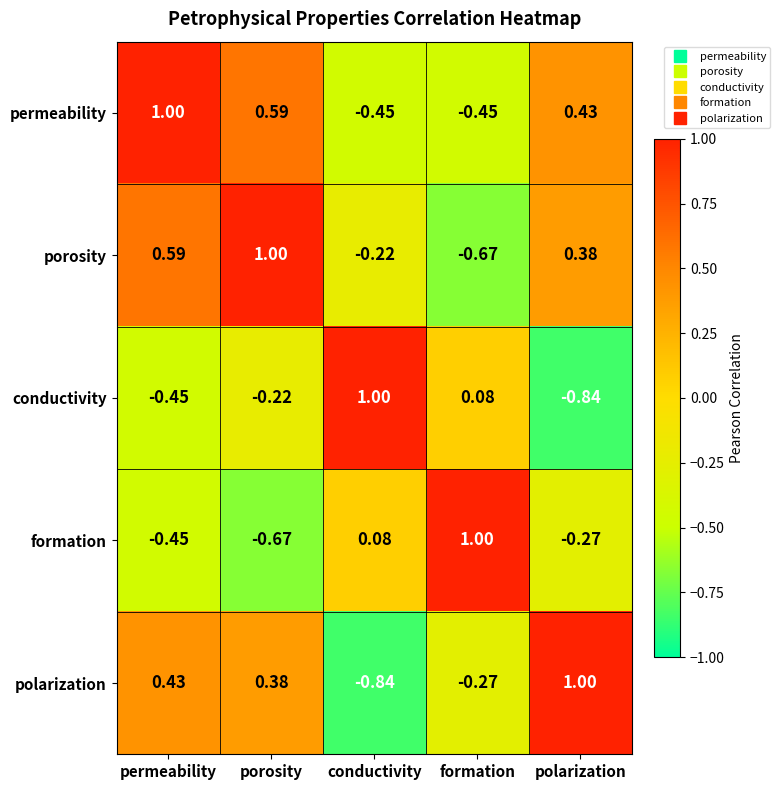

How many data points does each series have?

5